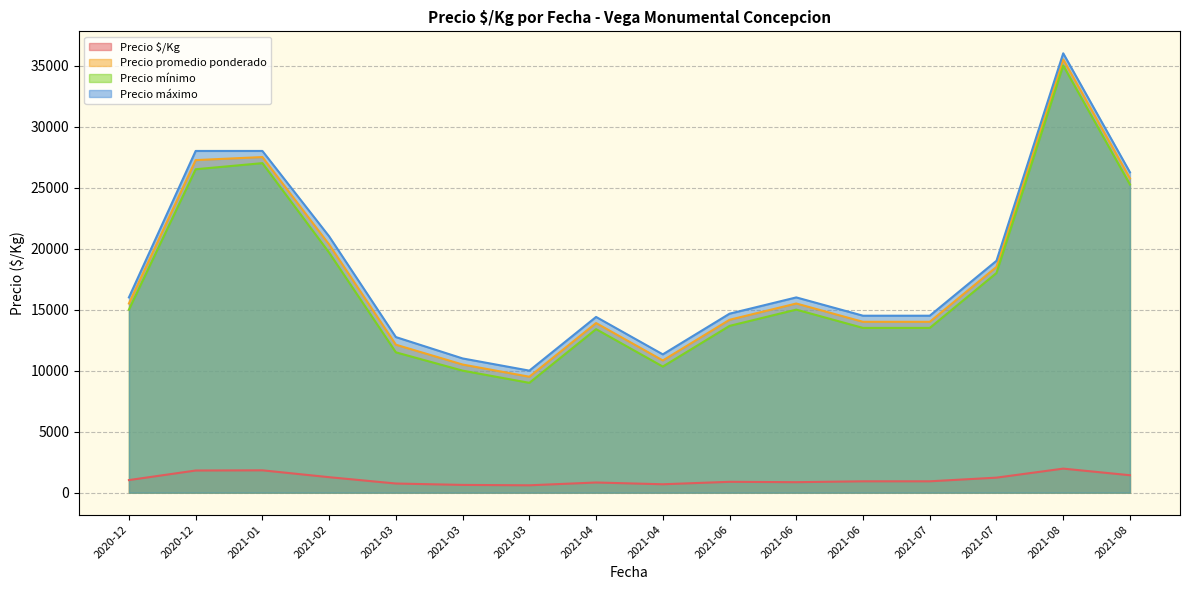

What is the difference between the Precio $/Kg values at 2021-04-09 and 2021-06-01?

67